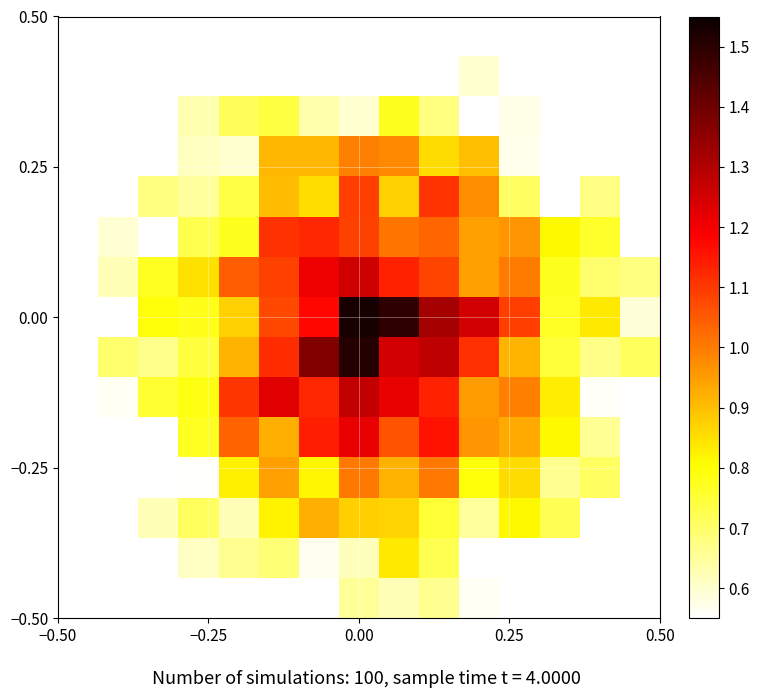

What is the smallest value displayed?

0.6